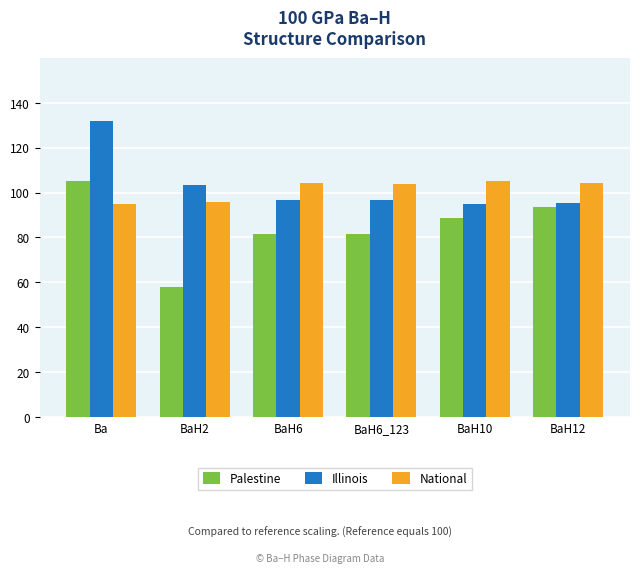

At which category does the chart reach its peak across all series?

Ba